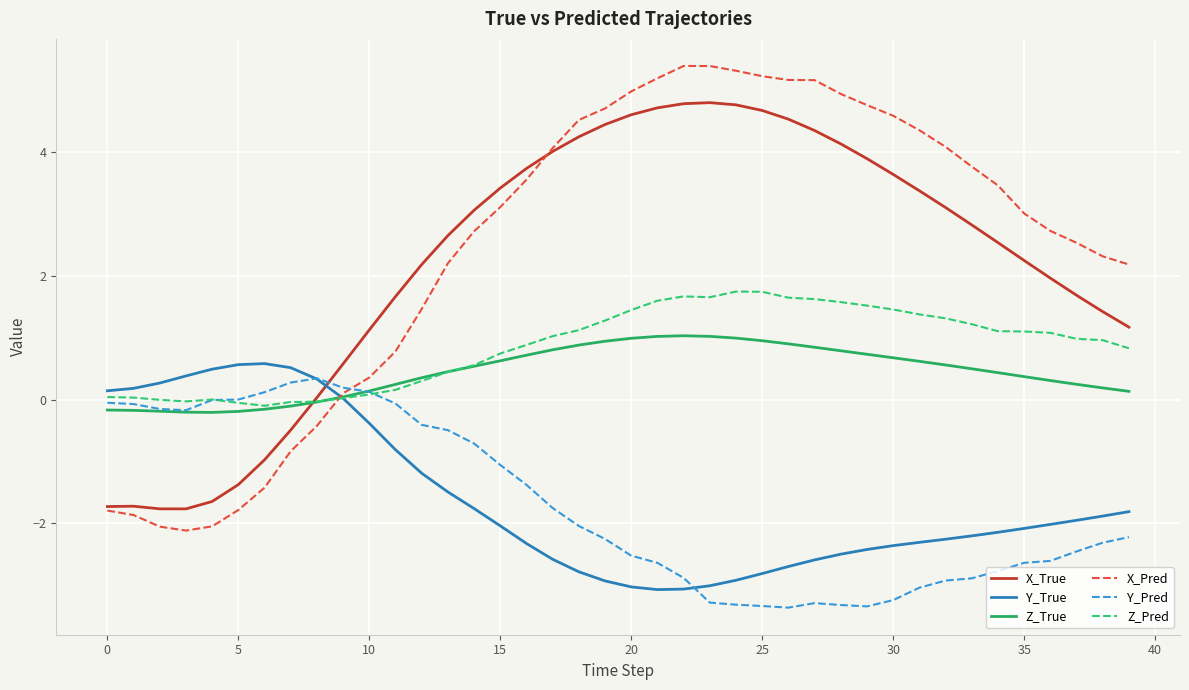

How many lines are shown in the chart?

6